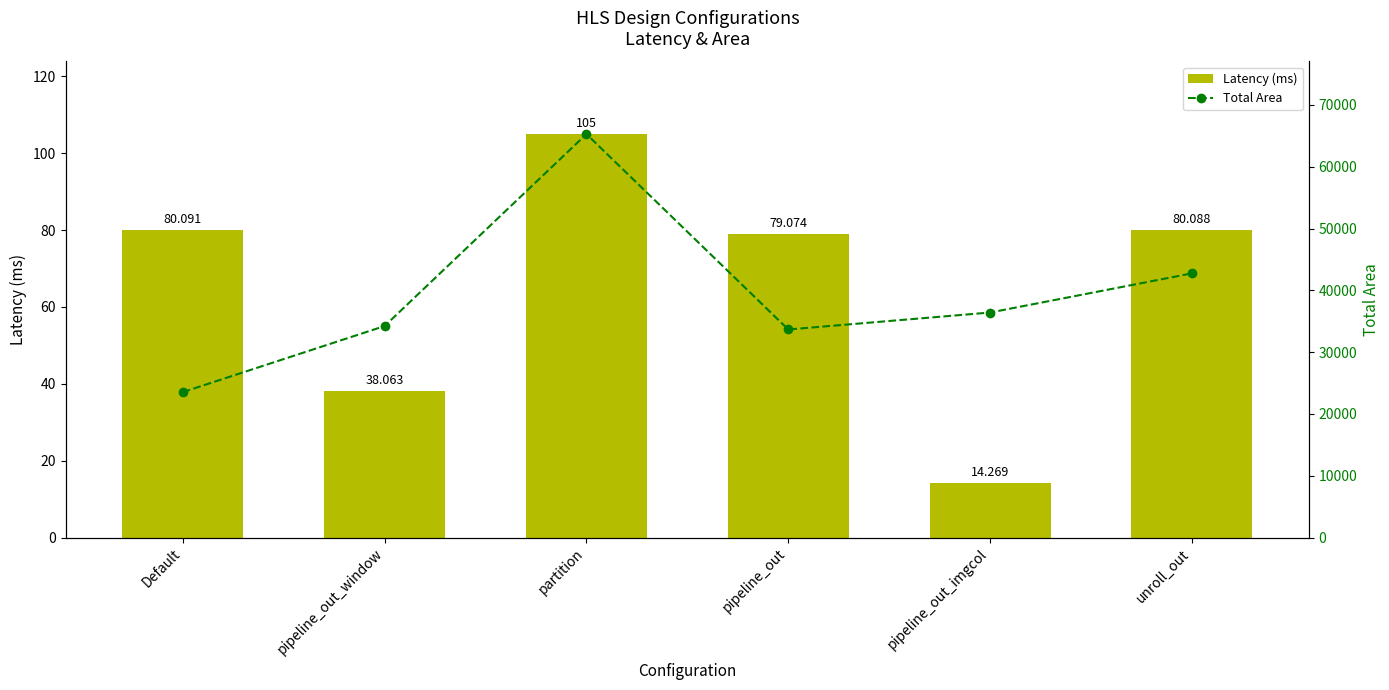

How many data points in Total Area are less than 36408?

3